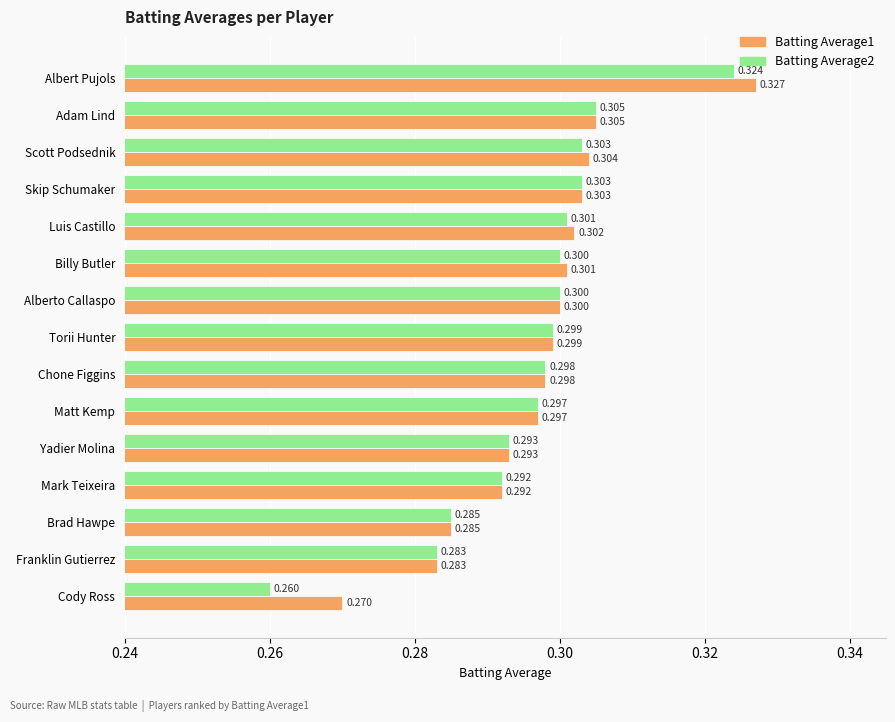

Count the number of categories in the chart.

15